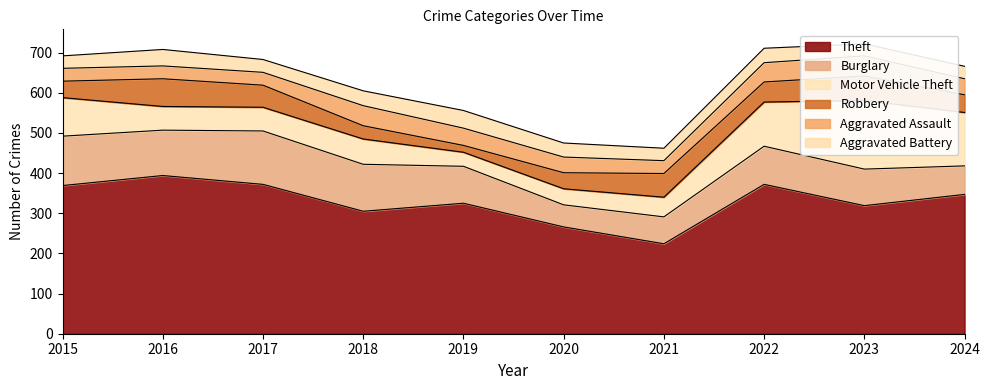

Which series has the largest range (max minus min)?

Theft